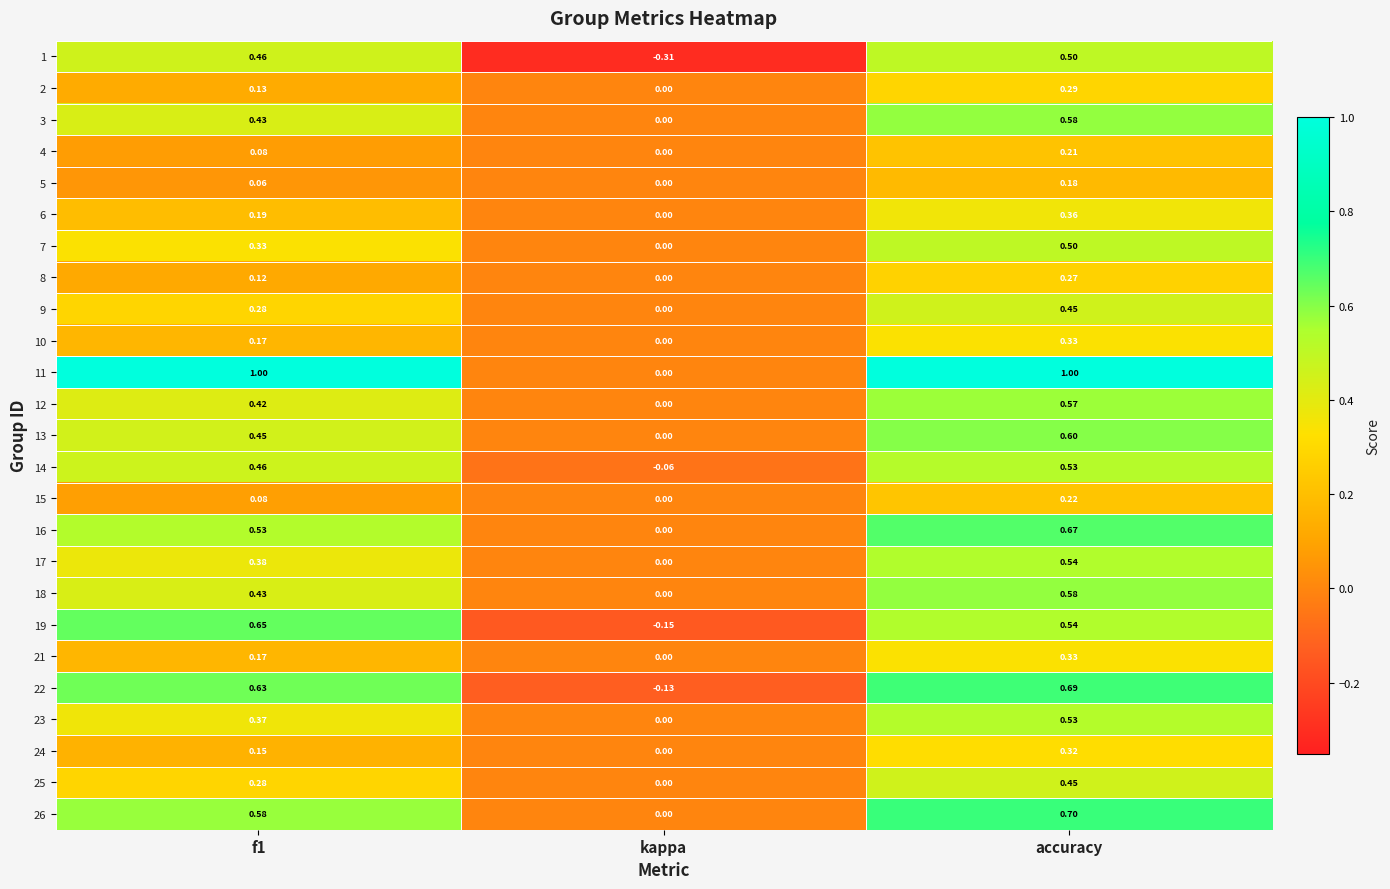

Which label corresponds to the smallest value in the chart?

kappa